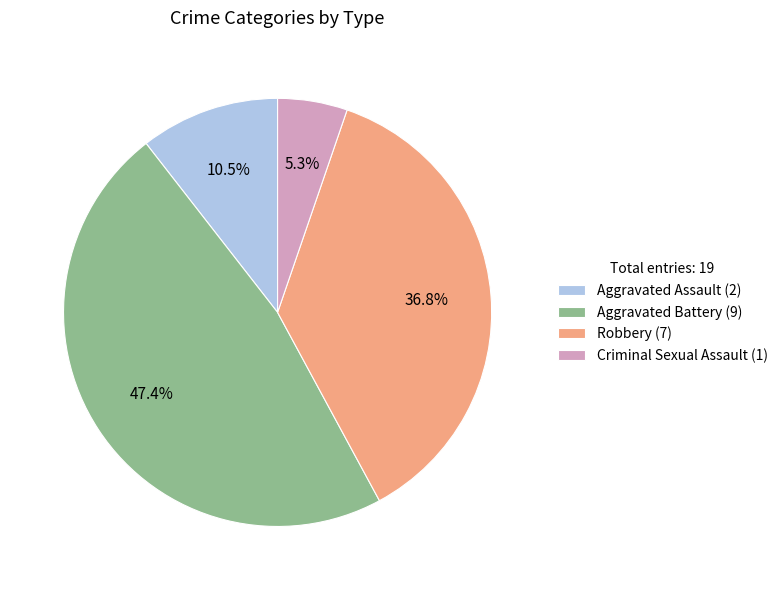

Which slice is the largest?

Aggravated Battery